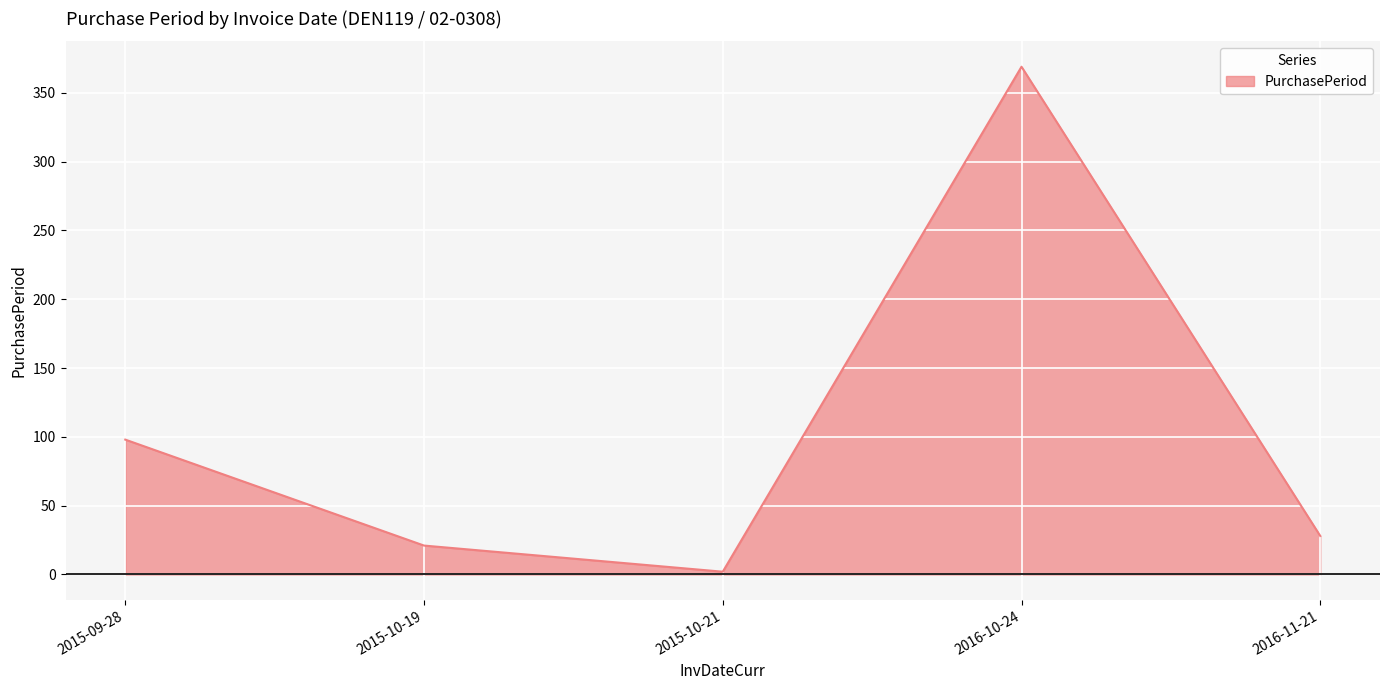

Reading left to right, what are all the values shown in this chart?

98	21	2	369	28